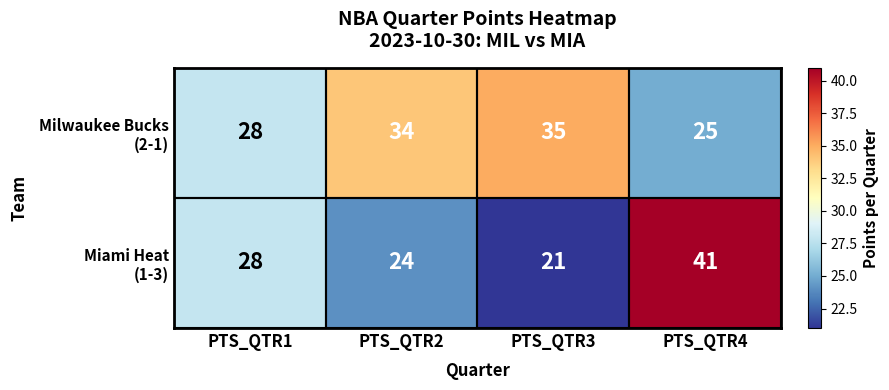

What is the smallest value displayed?

21